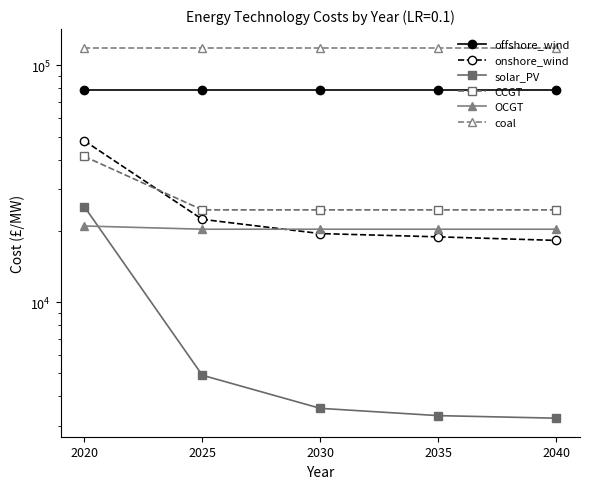

True or false: CCGT has a value of 42929.3 at 2035.

False